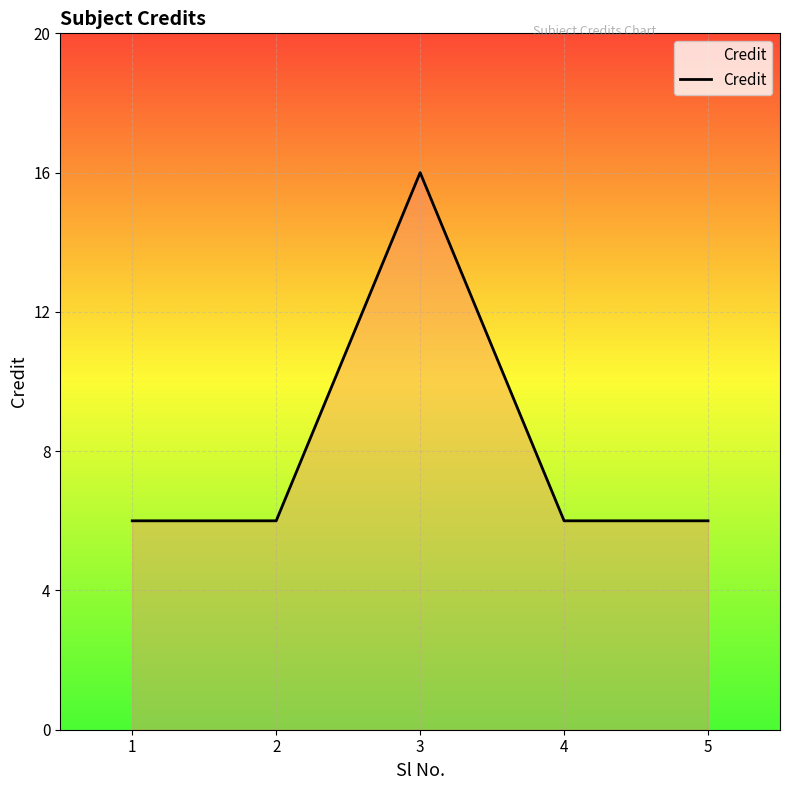

What is the maximum value shown in the chart?

16